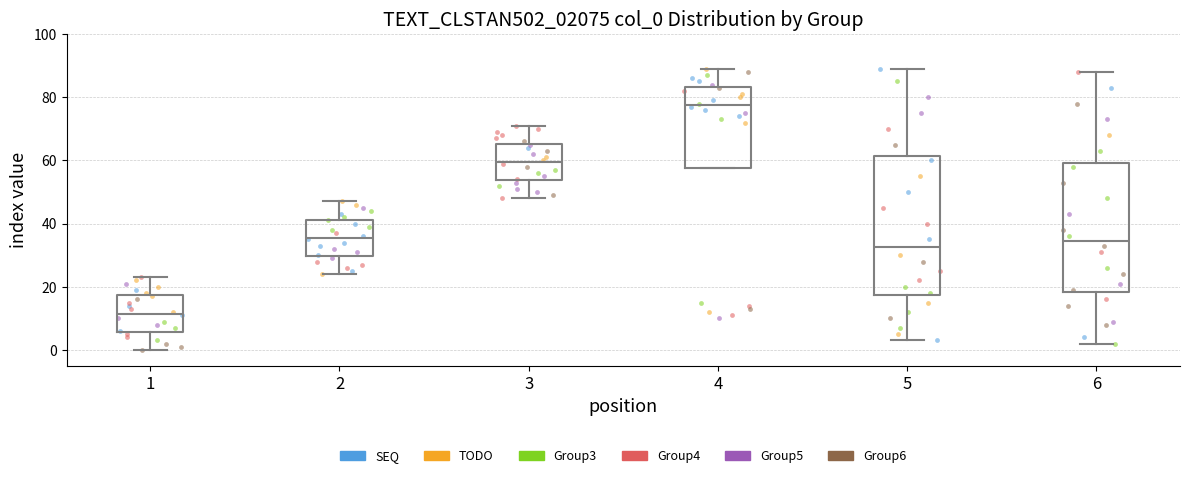

Reading left to right, transcribe this box plot: for each box, give where its median line is, the range the box spans, and where its two whiskers end, as read against the y-axis. The values are not printed on the chart, so give them approximately, as read against the axis.

1: median 12, box 6 to 18, whiskers 0 to 24
2: median 36, box 30 to 42, whiskers 24 to 48
3: median 60, box 54 to 66, whiskers 48 to 72
4: median 78, box 58 to 84, whiskers 58 to 90
5: median 32, box 18 to 62, whiskers 4 to 90
6: median 34, box 18 to 60, whiskers 2 to 88